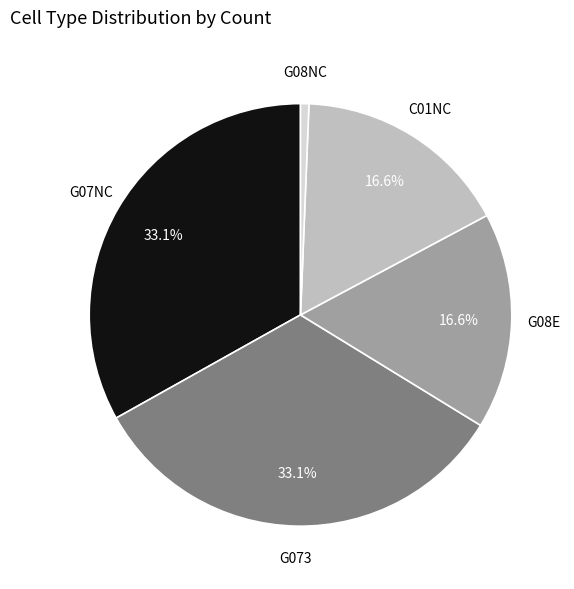

Count the number of slices in the pie.

5